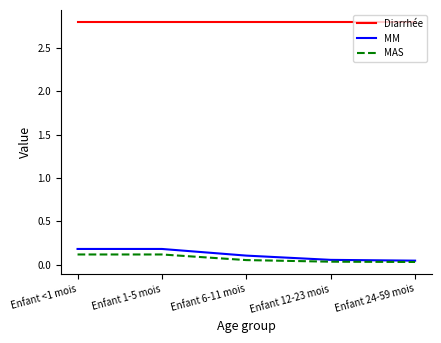

True or false: Diarrhée has a value of 2.8 at Enfant 12-23 mois.

True